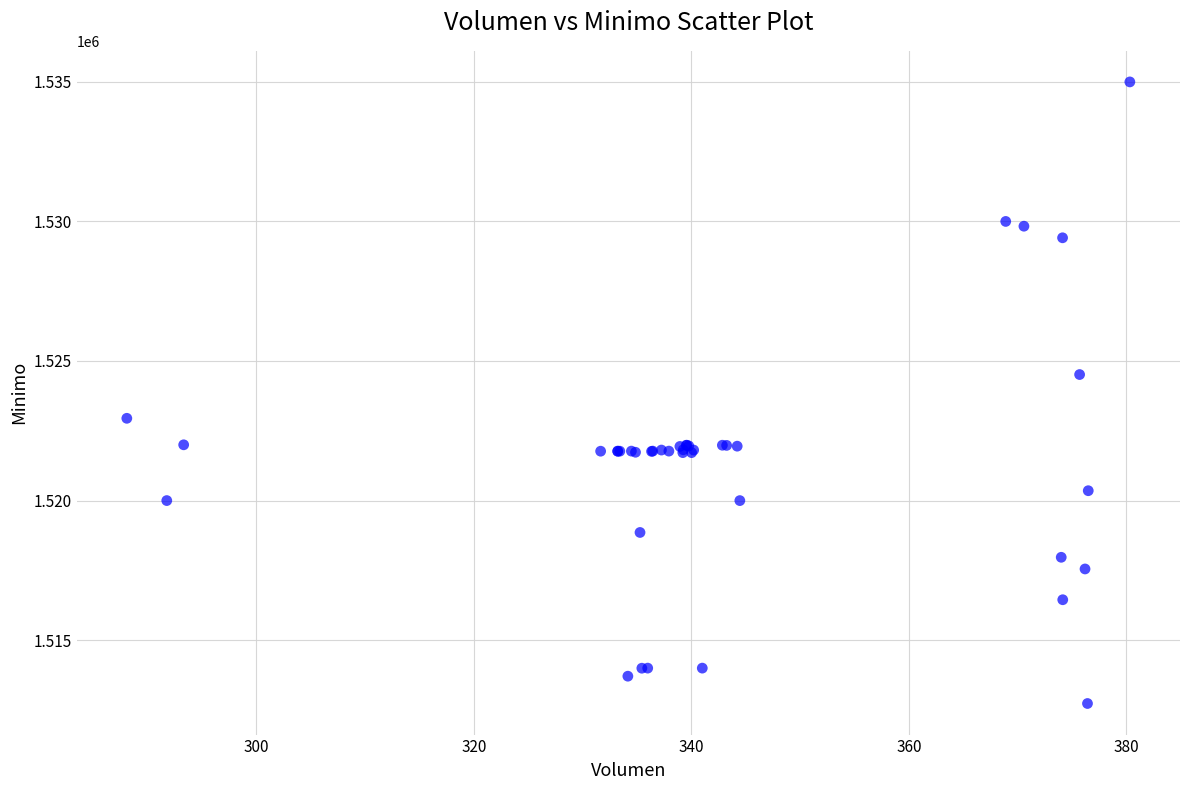

What Y value in the scatter plot is closest to 1523862?

1524513